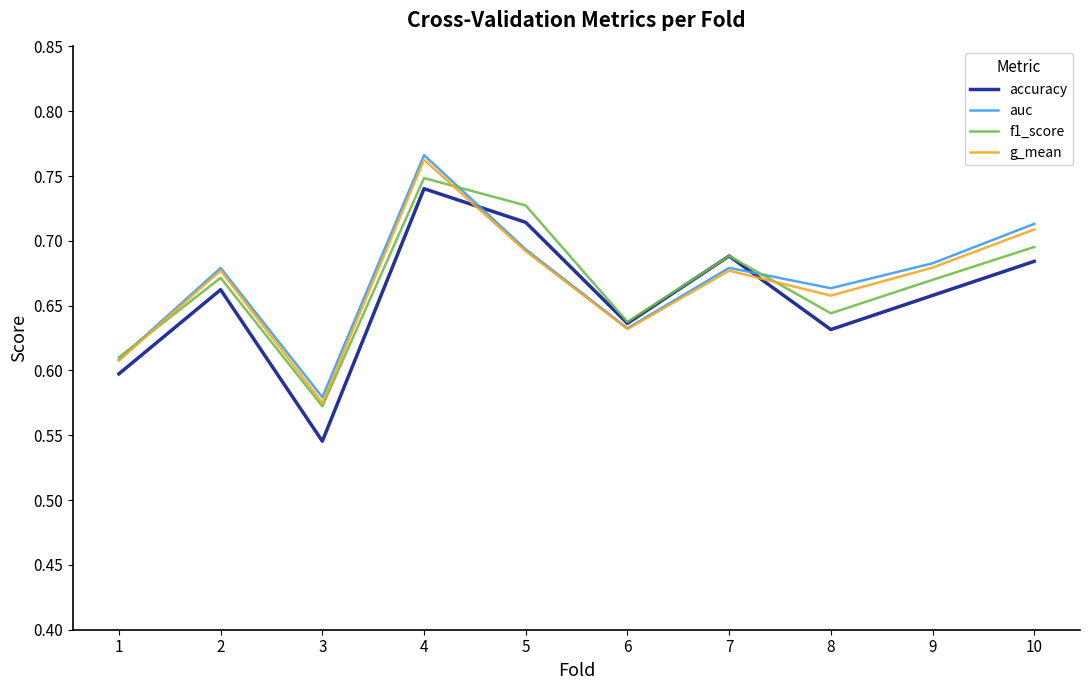

True or false: auc and f1_score intersect in this chart.

True